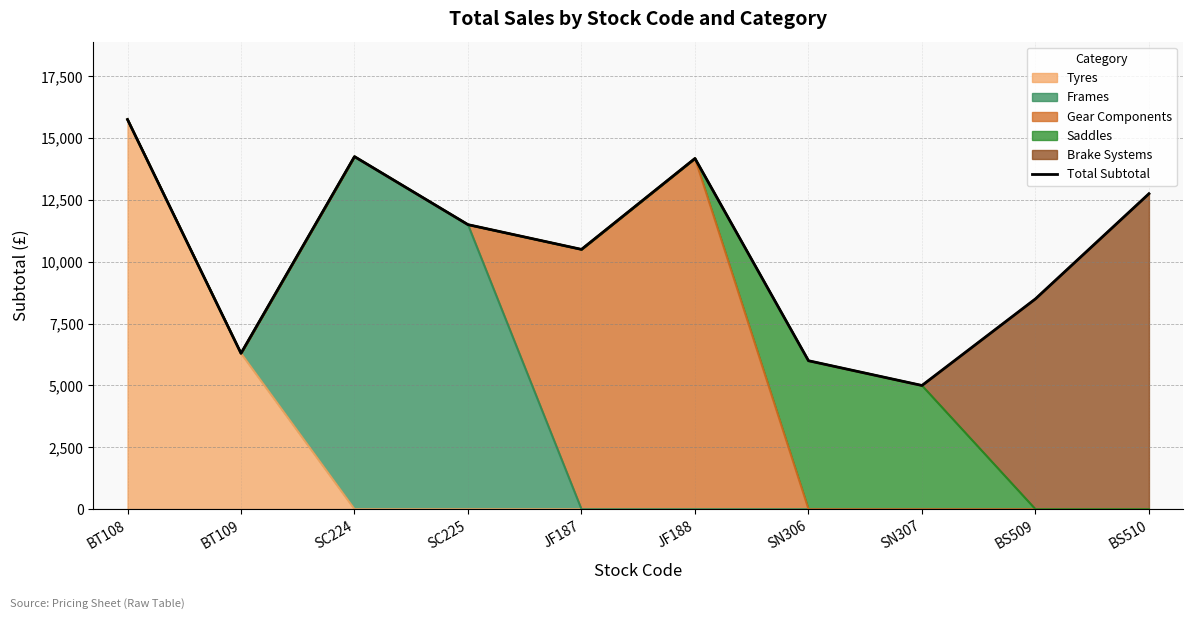

How many interior local valleys (lower than both neighbors) does the data have?

3